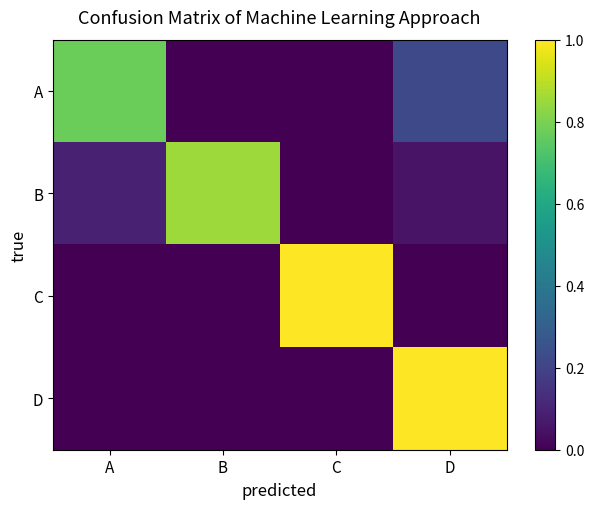

Which series changed the most between B and C?

C